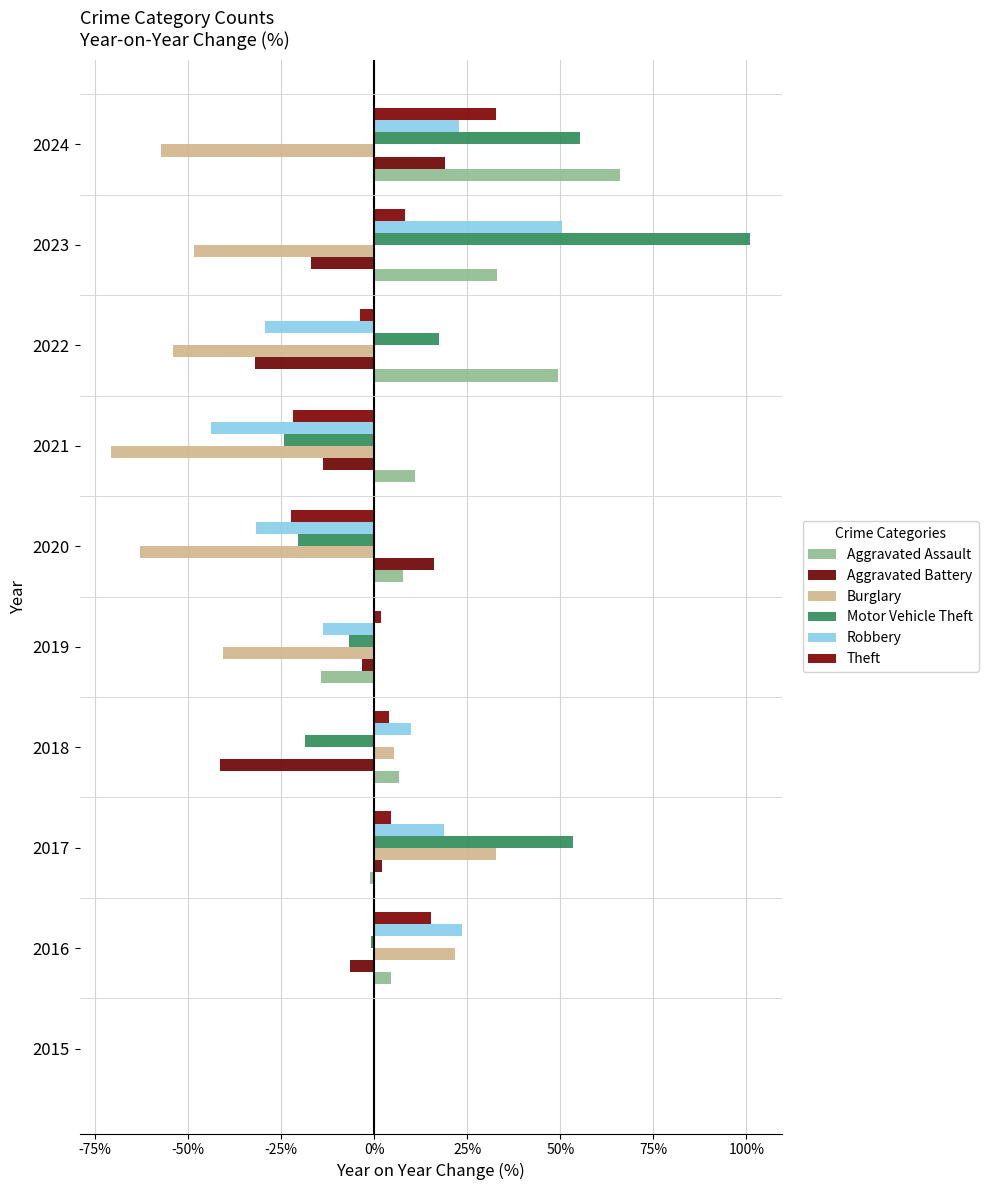

How many distinct data groups are displayed?

6